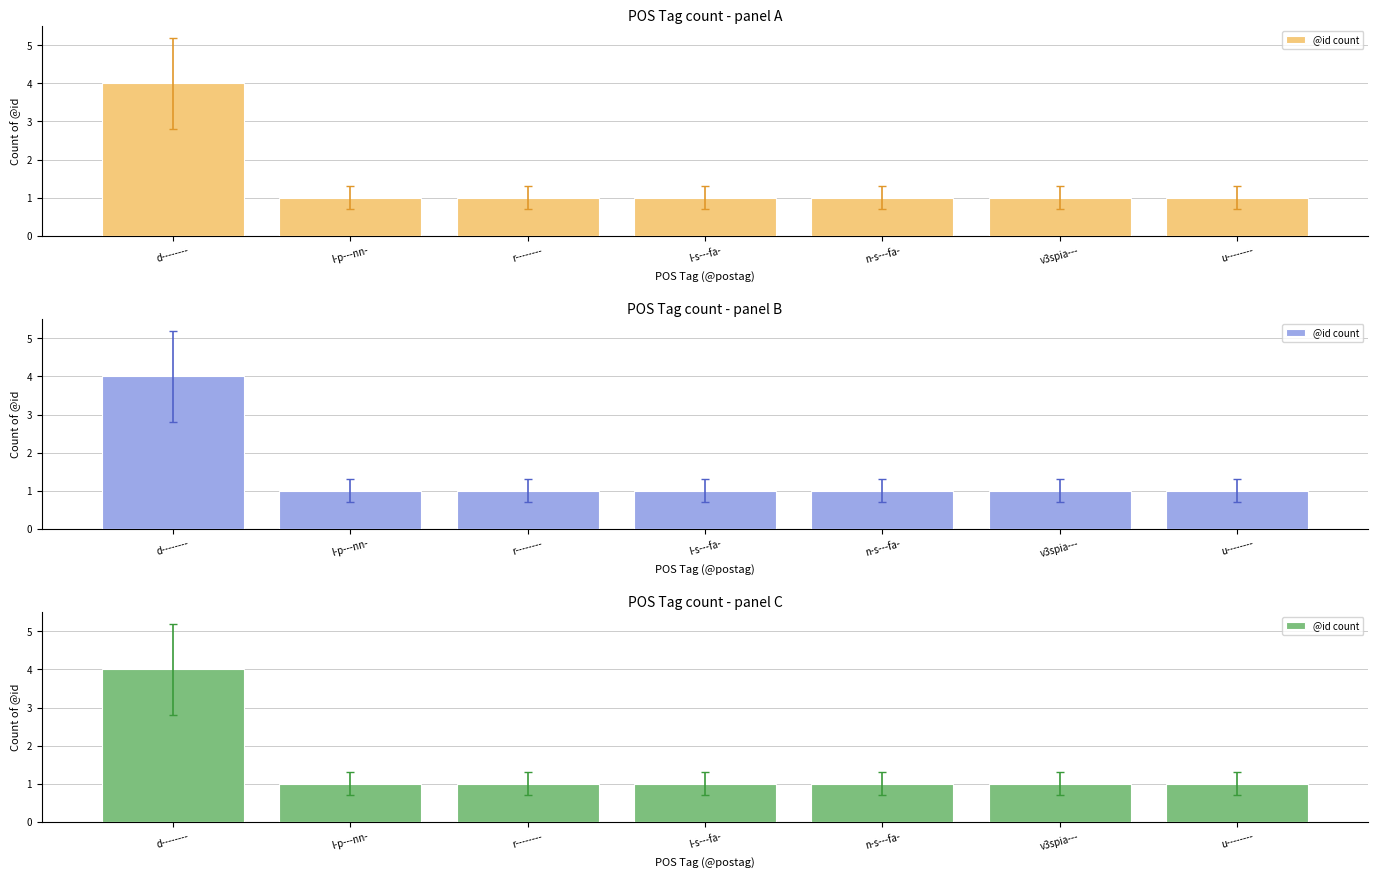

List the labels in order of value, smallest first.

l-p---nn-, r--------, l-s---fa-, n-s---fa-, v3spia---, u--------, d--------